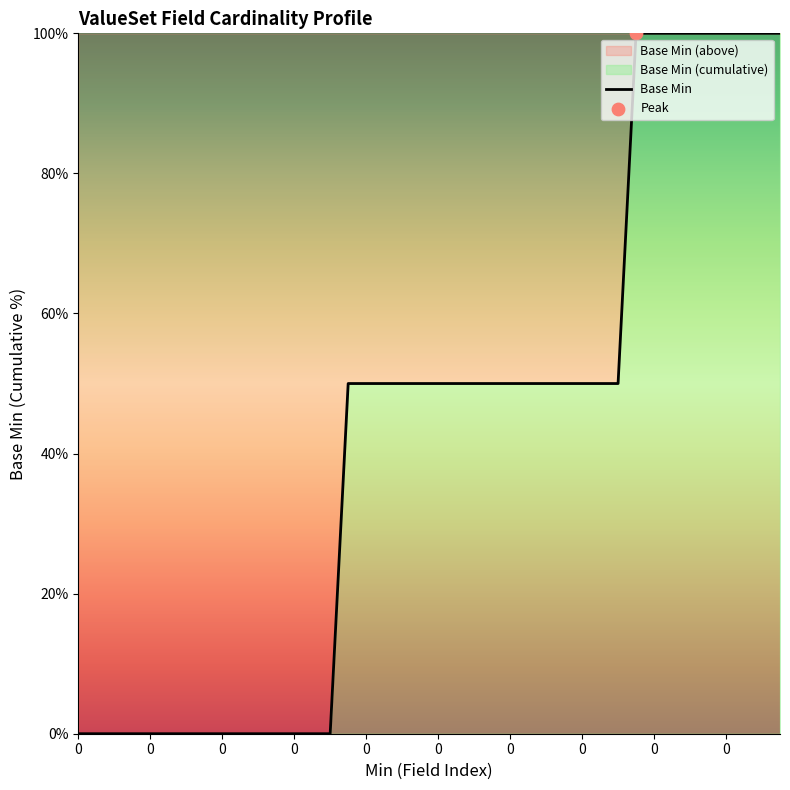

How many lines are shown in the chart?

1